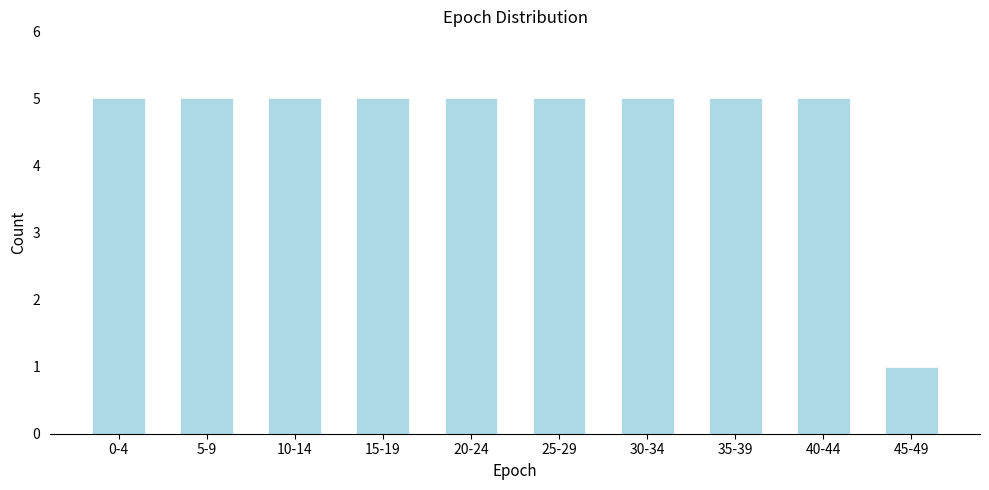

Reading left to right, what are all the values shown in this chart?

5	5	5	5	5	5	5	5	5	1